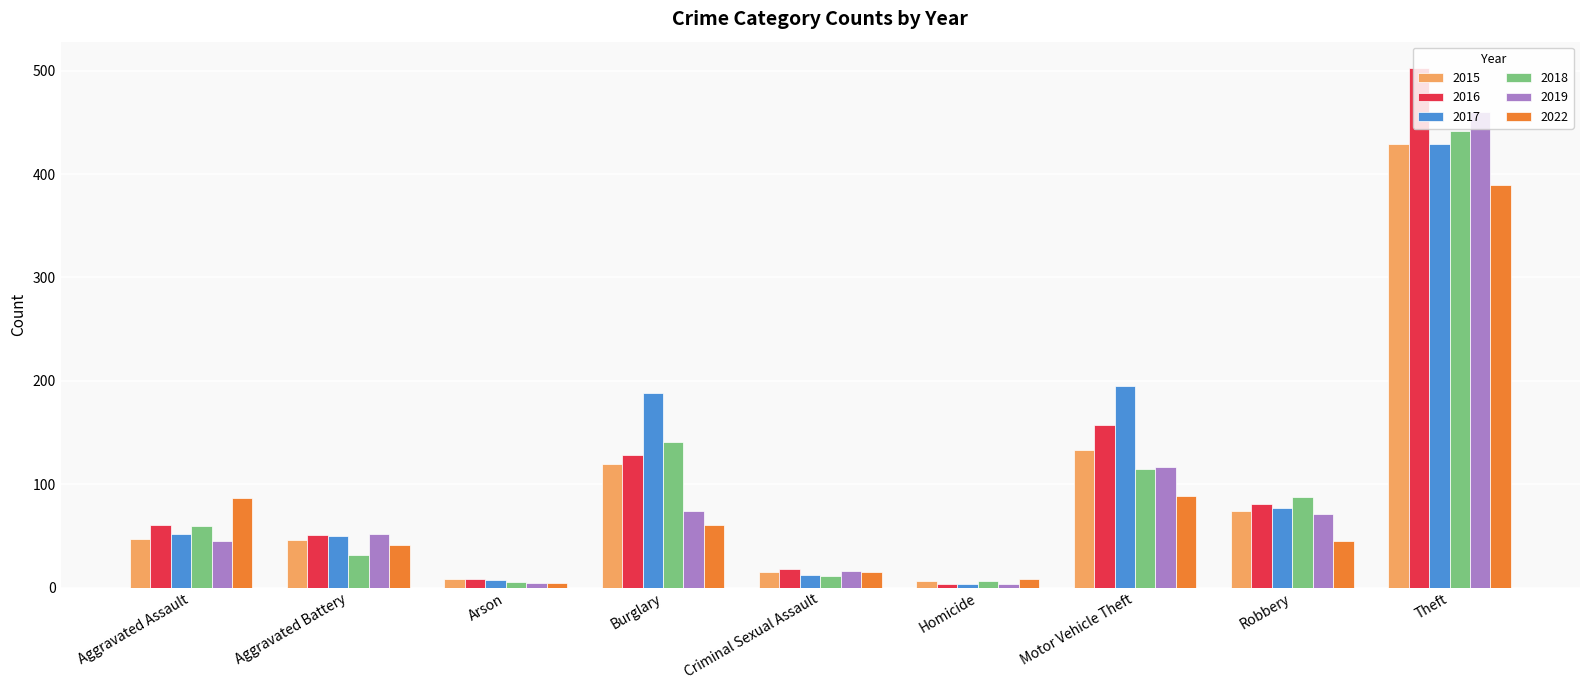

What is the approximate value of 2016 at Aggravated Assault, to the nearest 10?

60